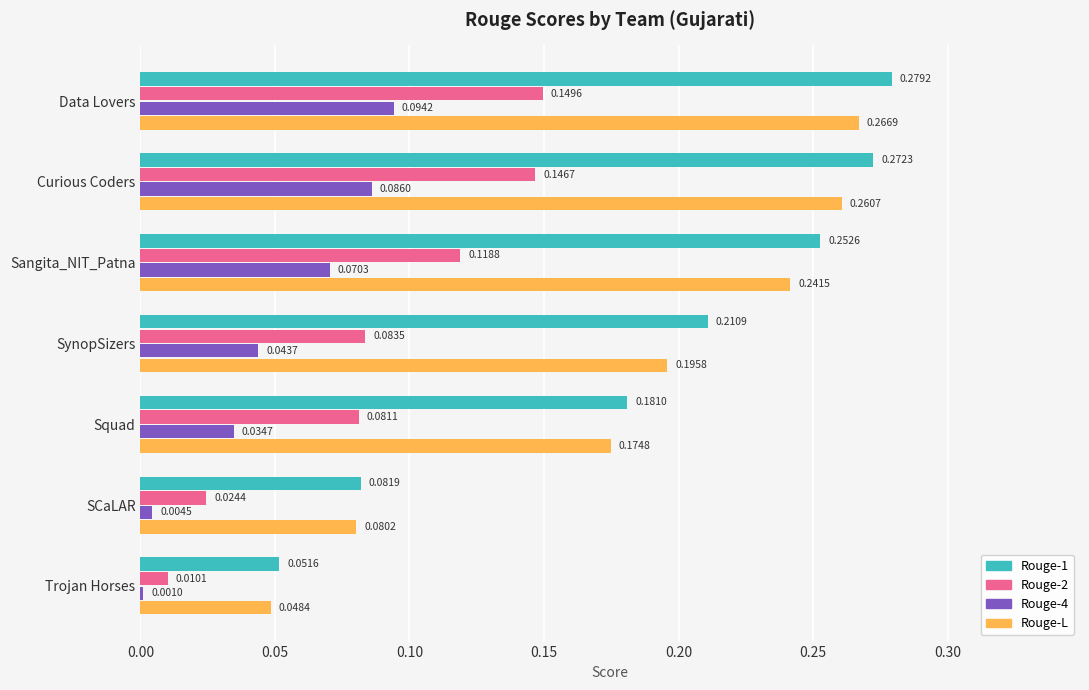

Which series has the widest spread of values?

Rouge-1